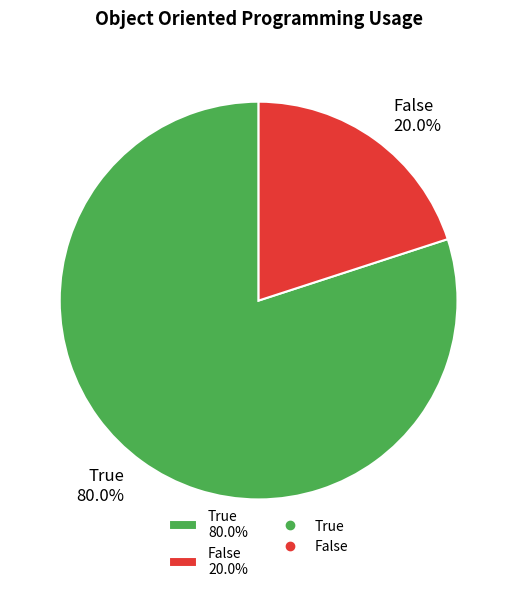

How many segments does this pie chart have?

2